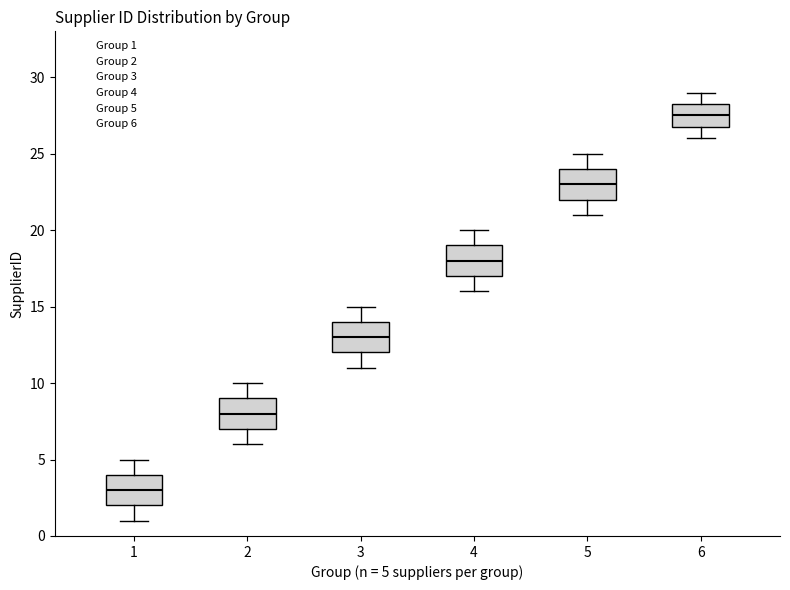

Where does the upper whisker of the box at x = 3 end on the y-axis? The values are not printed on the chart, so give them approximately, as read against the axis.

15.0